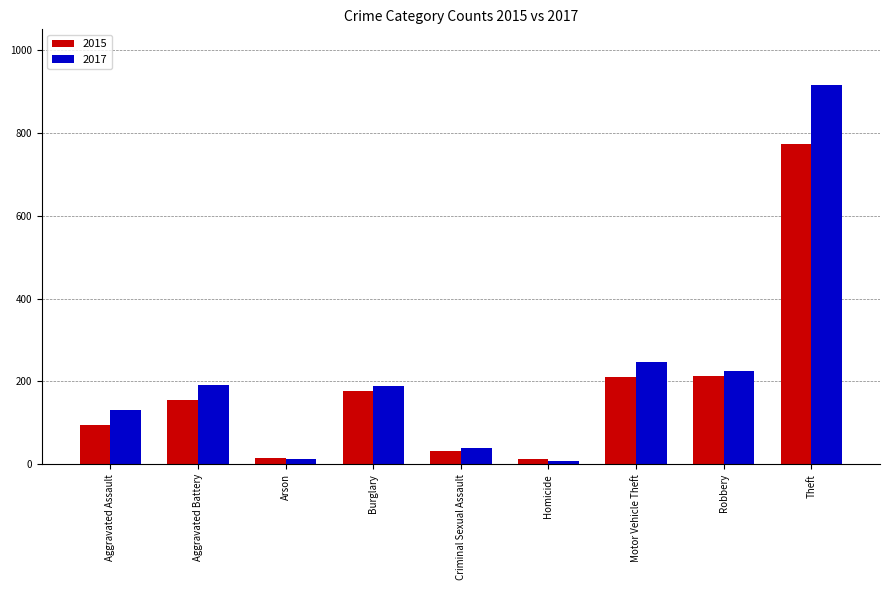

What is the label of the 7th bar from the right?

Arson